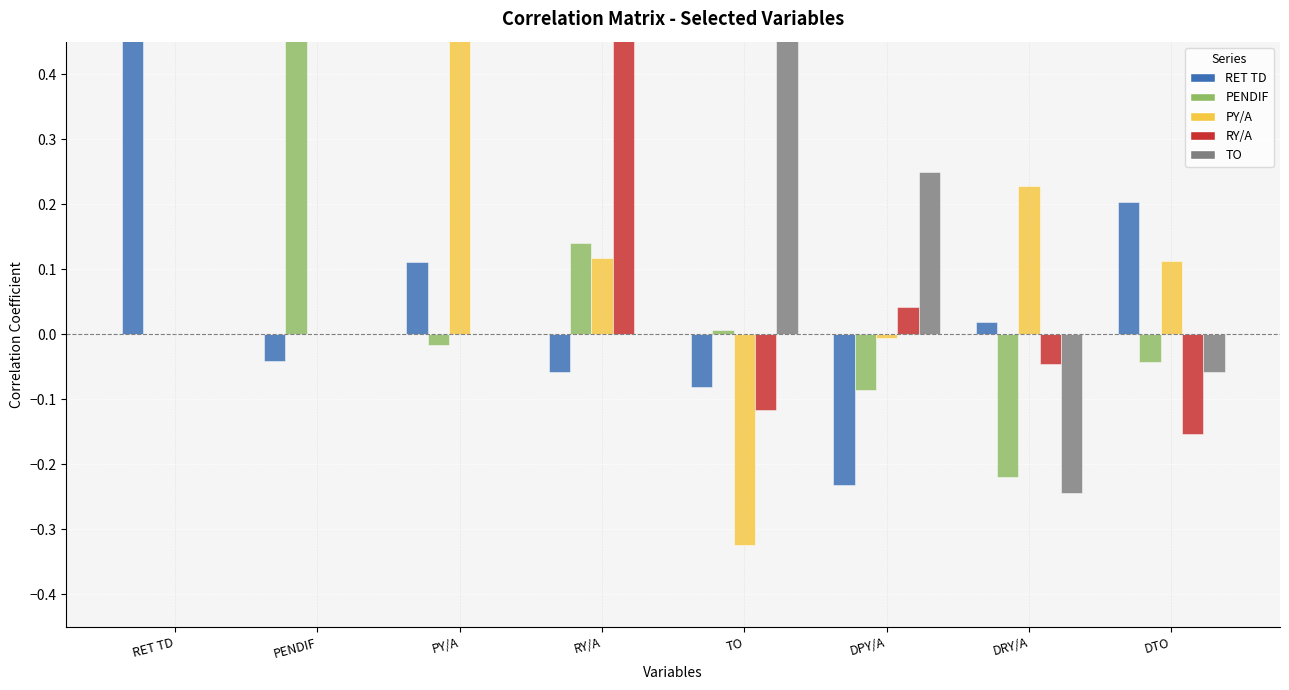

At RET TD, list the series in order from smallest to largest.

RET TD, PENDIF, PY/A, RY/A, TO